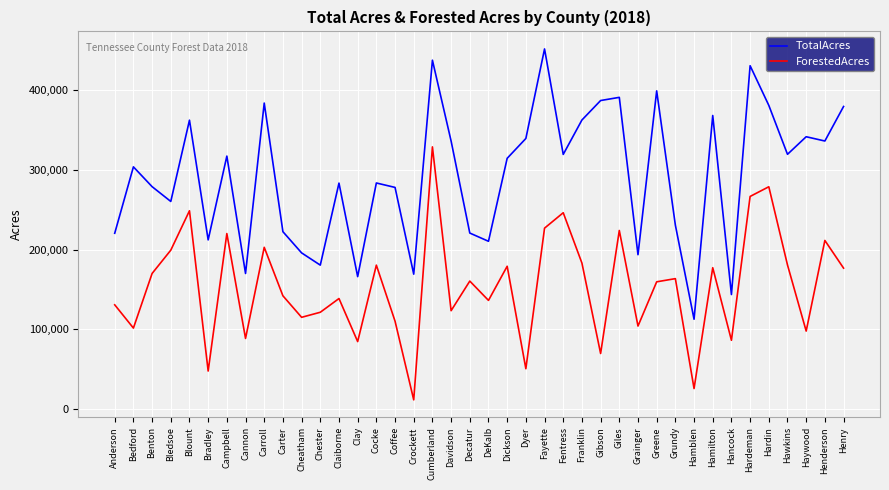

The value of TotalAcres at Fayette is 600532. True or false?

False